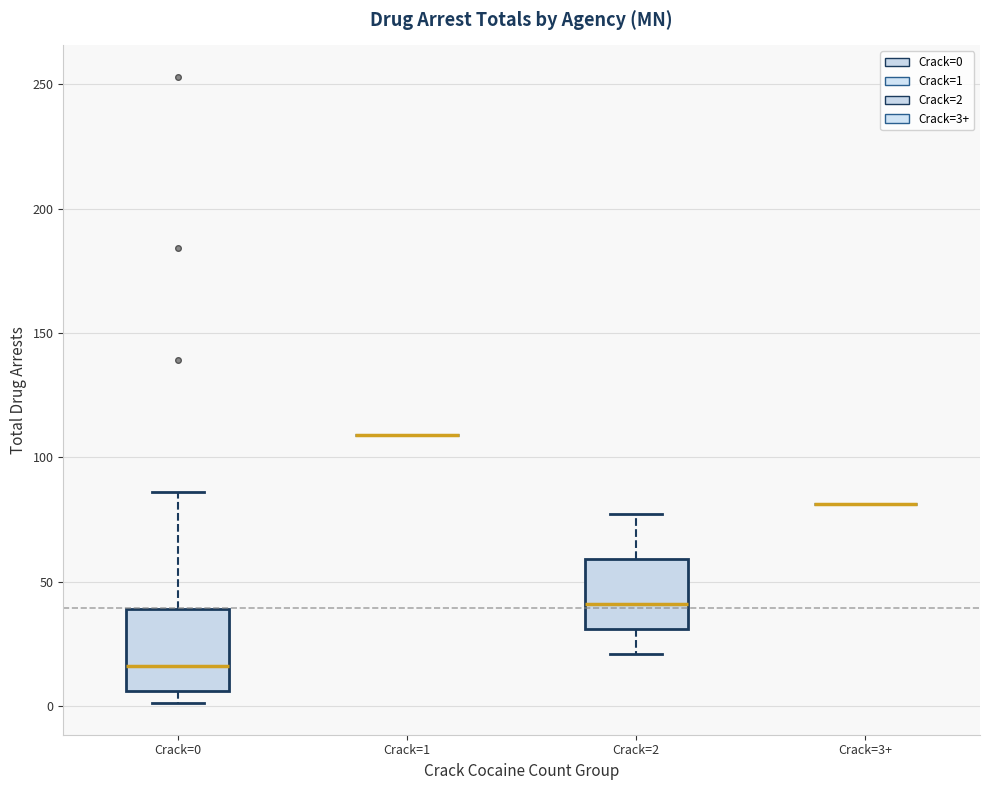

Reading left to right, read every box against the y-axis: the position of its median line, the range the box covers, and the ends of its whiskers. The values are not printed on the chart, so give them approximately, as read against the axis.

Crack=0: median 15, box 5 to 40, whiskers 0 to 85
Crack=1: box collapsed to a line at 110, whiskers 110 to 110
Crack=2: median 40, box 30 to 60, whiskers 20 to 75
Crack=3+: box collapsed to a line at 80, whiskers 80 to 80